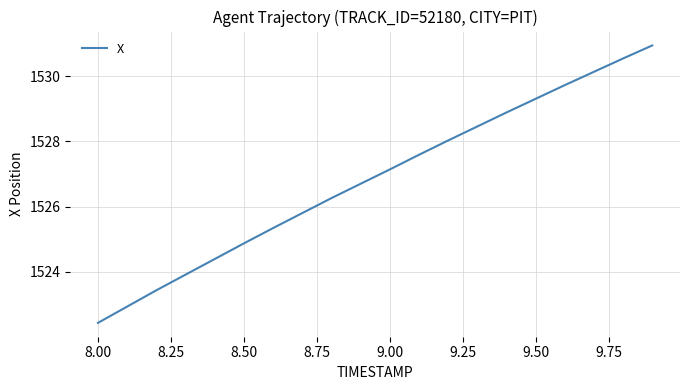

What is the difference between the maximum and minimum values?

8.5